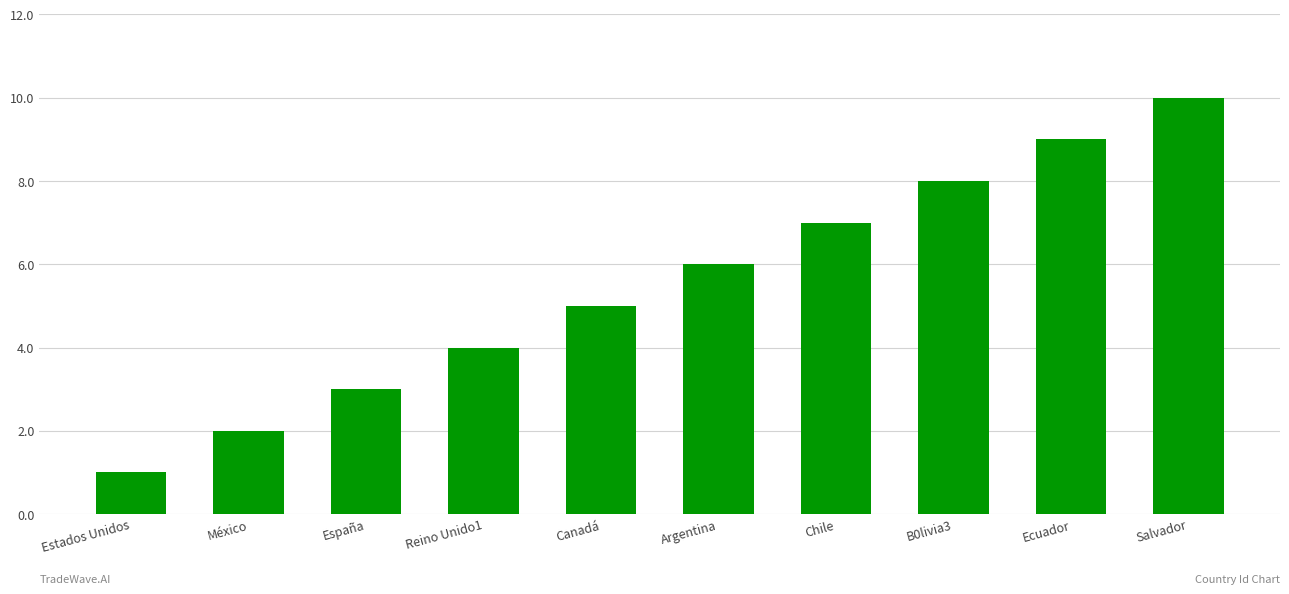

Reading right to left, list all the values displayed in this chart.

Salvador=10	Ecuador=9	B0livia3=8	Chile=7	Argentina=6	Canadá=5	Reino Unido1=4	España=3	México=2	Estados Unidos=1